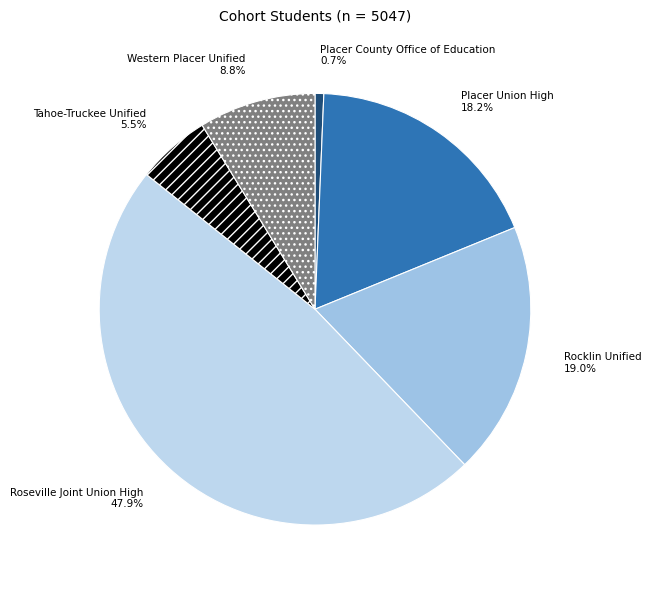

Count the number of slices in the pie.

6